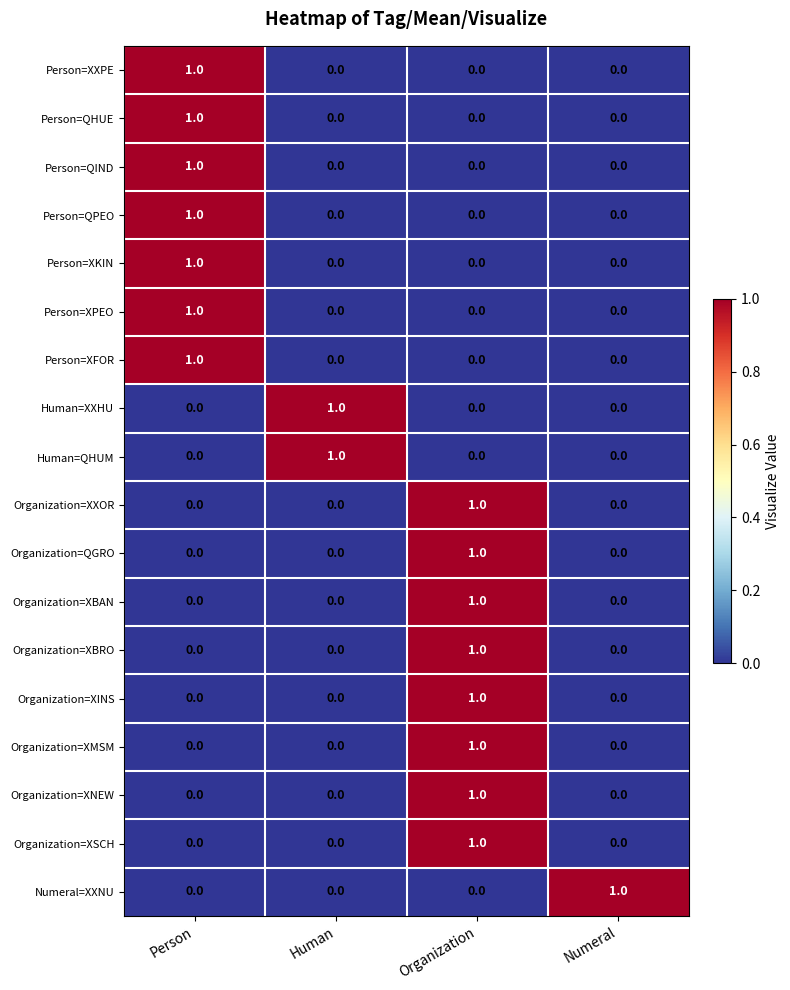

The Person=XPEO series shows 1 at Person. True or false?

True